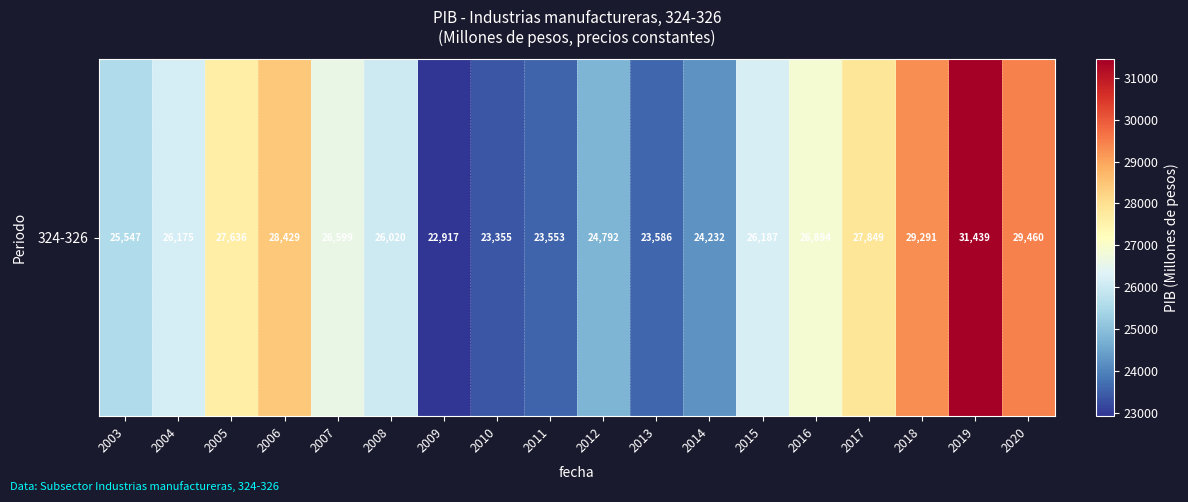

Rank the categories by value from lowest to highest.

2009, 2010, 2011, 2013, 2014, 2012, 2003, 2008, 2004, 2015, 2007, 2016, 2005, 2017, 2006, 2018, 2020, 2019